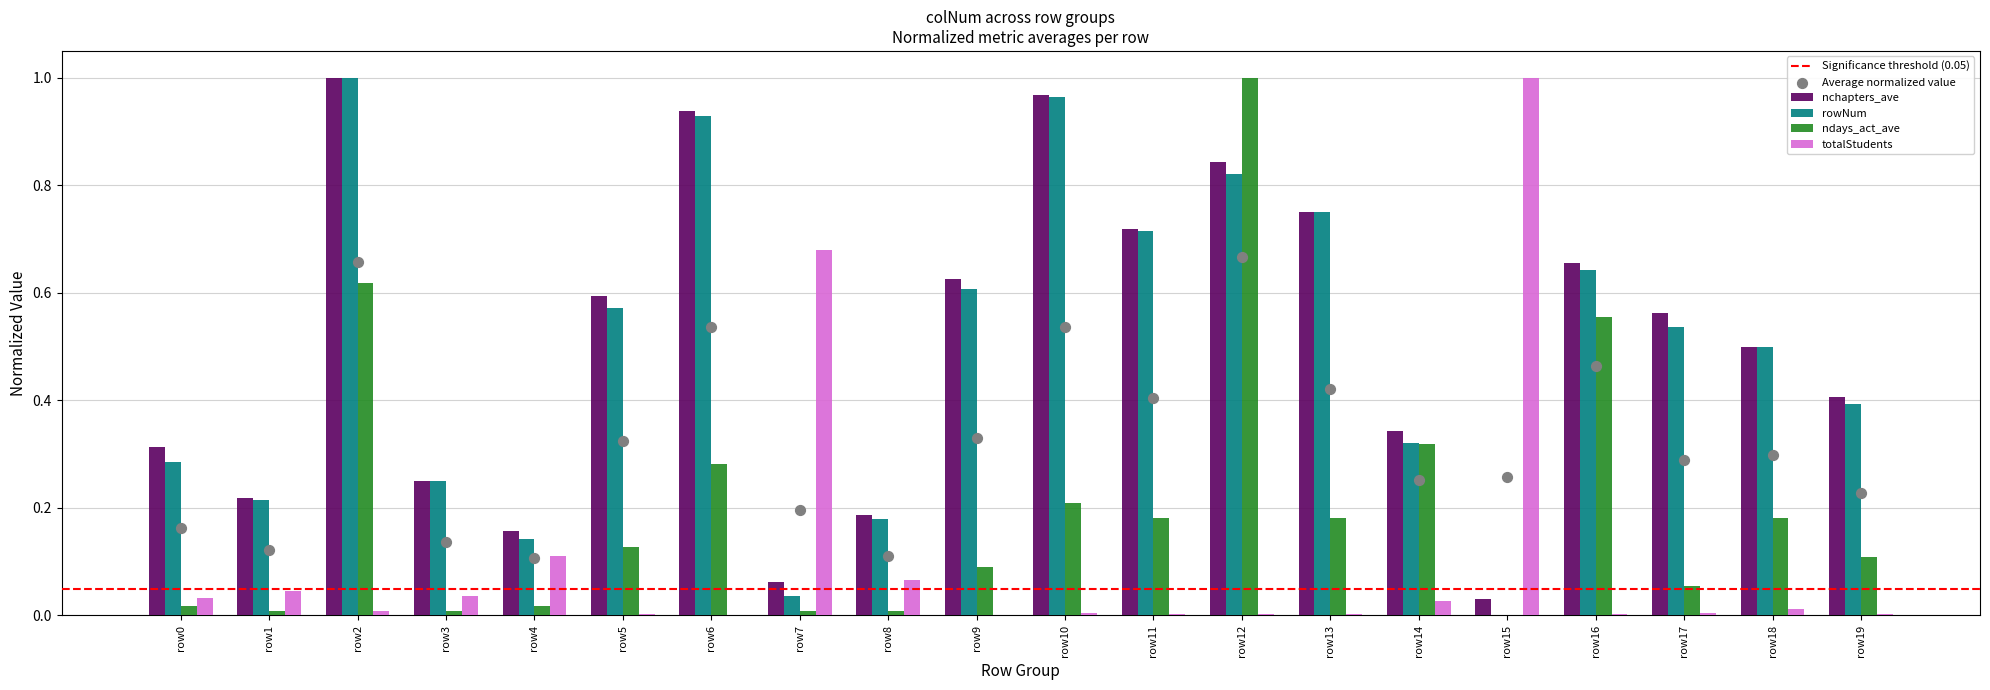

At how many categories does at least one series exceed 0?

20